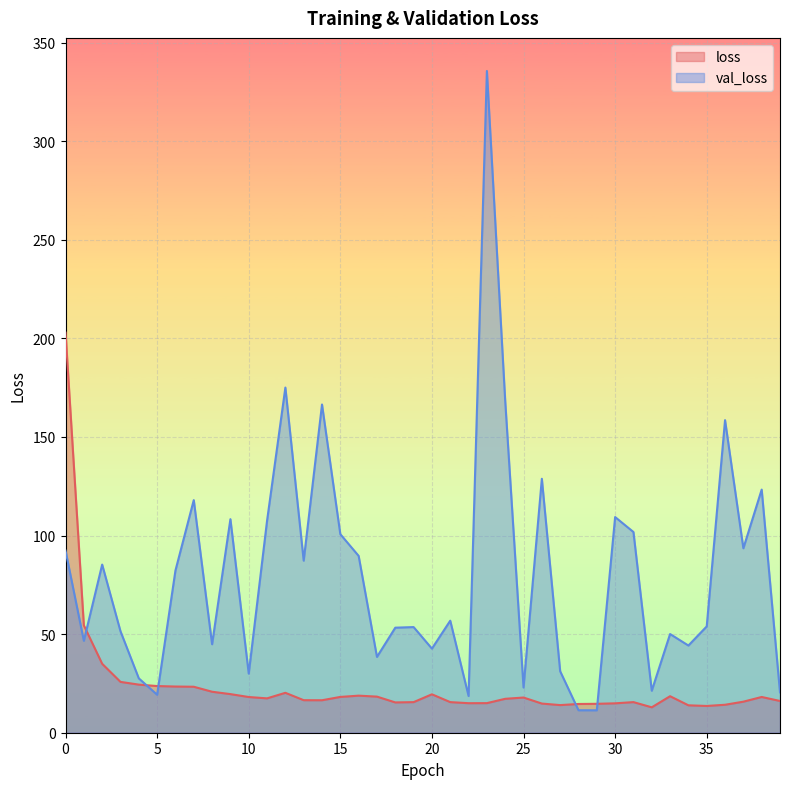

Between which two adjacent categories do loss and val_loss first intersect?

1 and 2